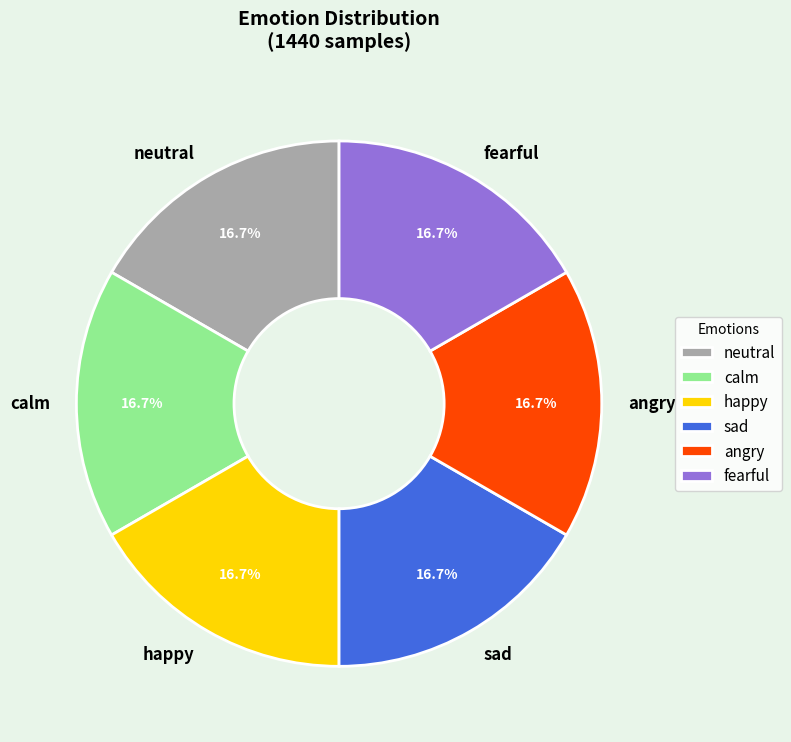

Count the number of slices in the pie.

6